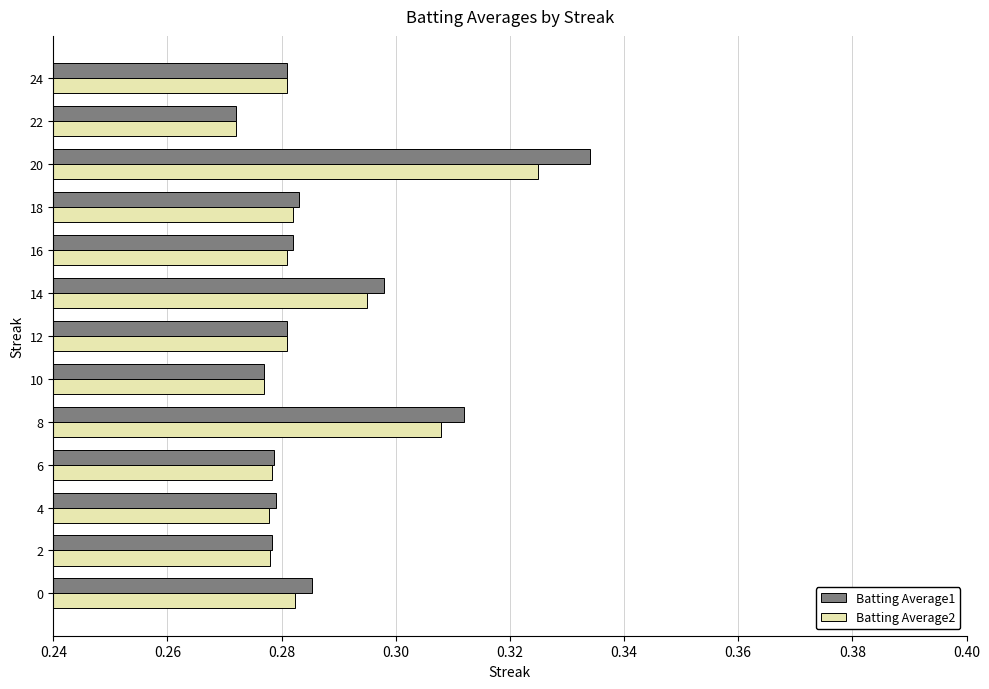

Which category has the lowest value in the Batting Average1 series?

22